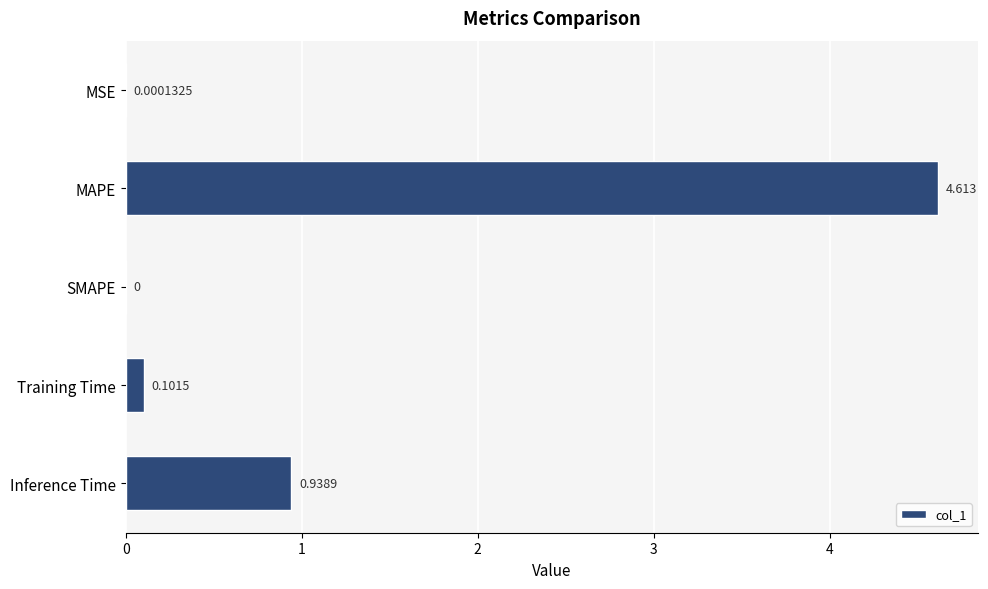

Between Training Time and Inference Time, which is larger?

Inference Time